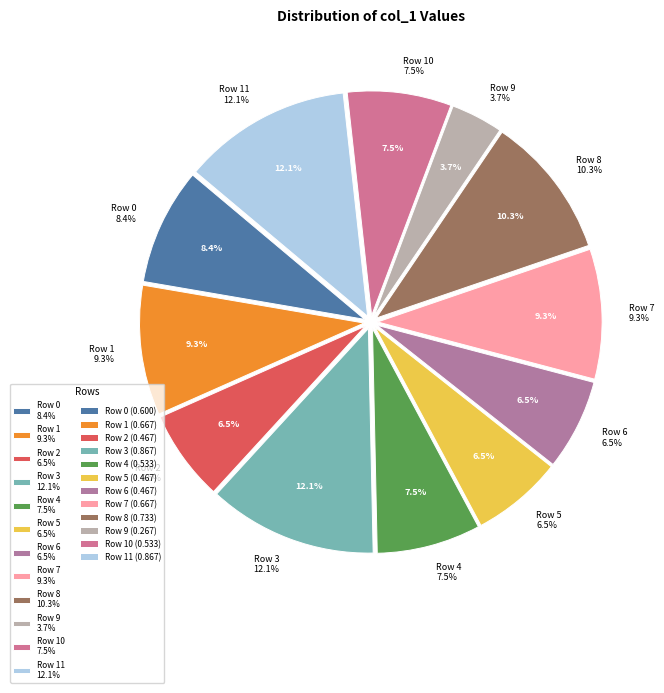

Is it true that Row 8 is 10% of the pie?

True